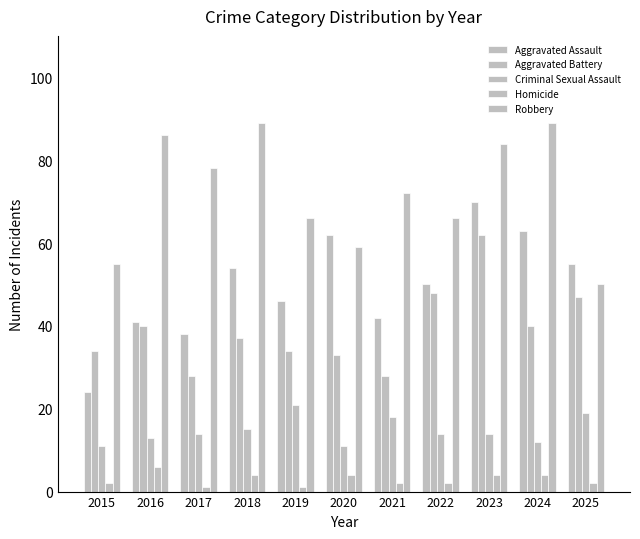

Which has a higher value, 2015 or 2020?

2020